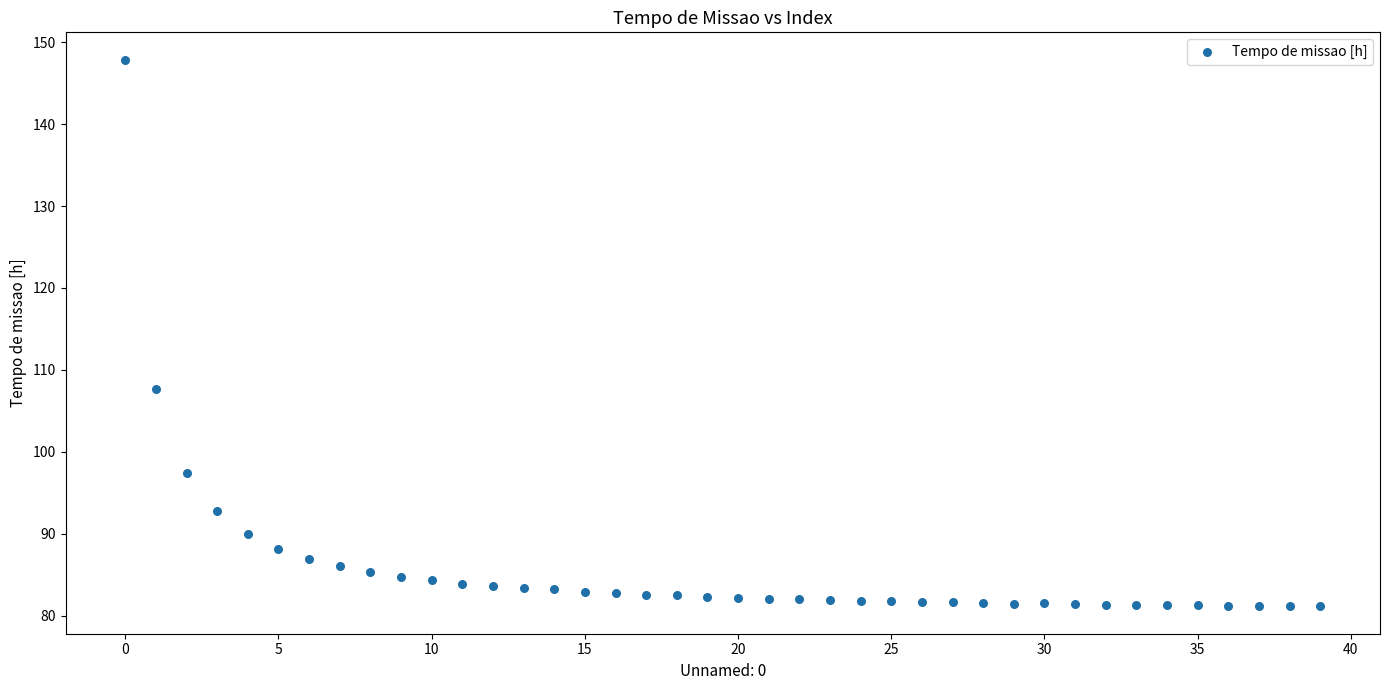

What is the range of Y values (max minus min)?

66.7